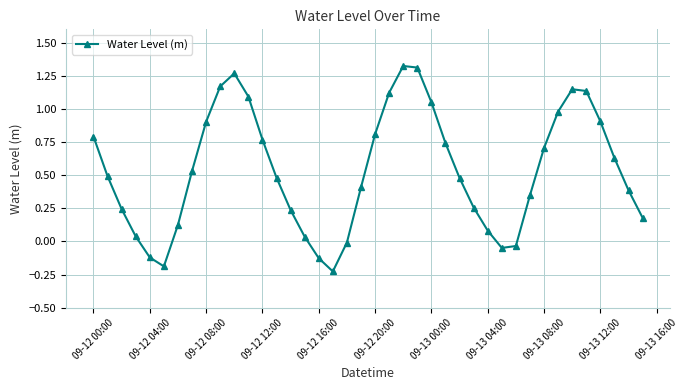

How many interior local peaks (higher than both neighbors) does the data have?

3